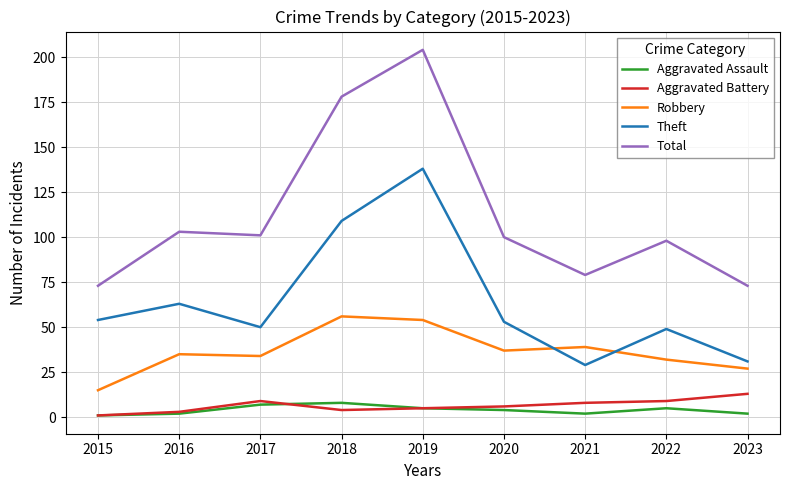

What is the approximate value of Theft at 2021, to the nearest 10?

30